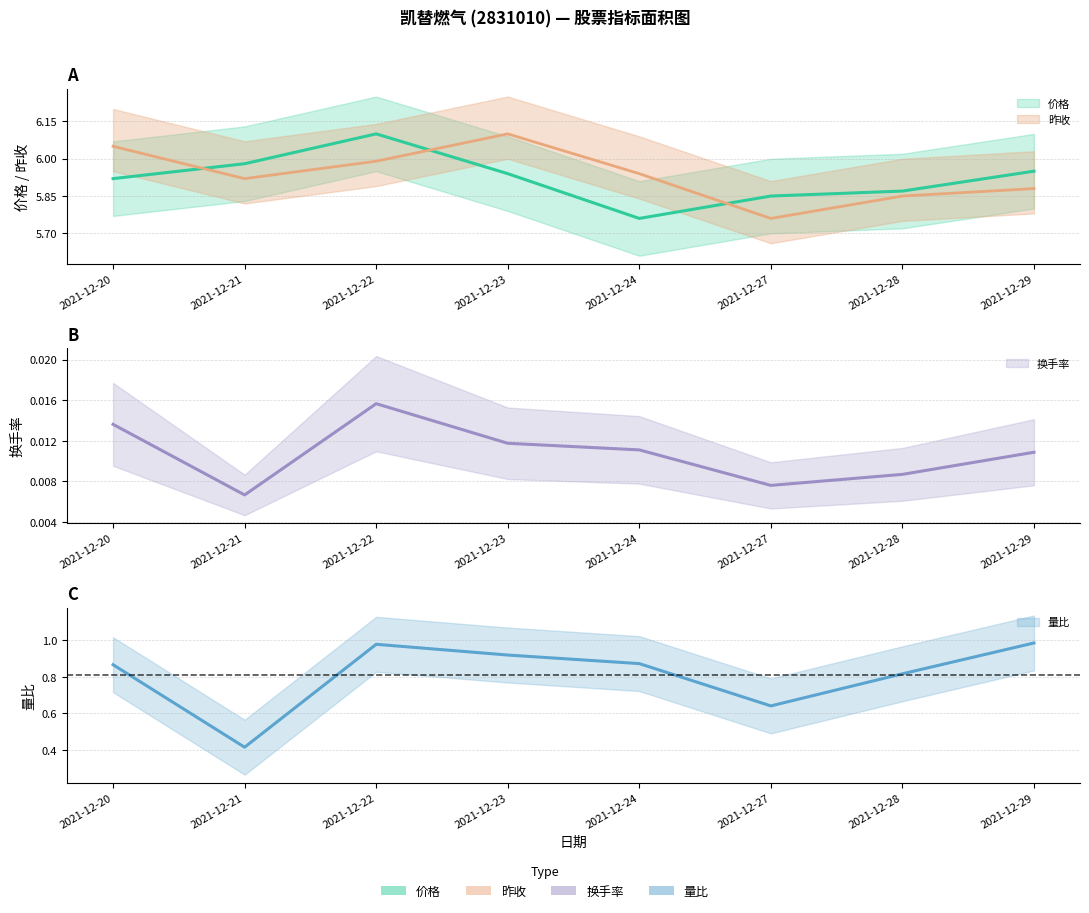

What is the average value of the 昨收 series?

5.9